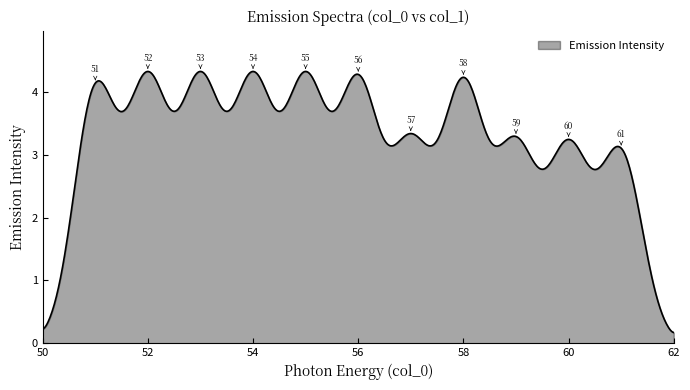

What is the greatest value displayed?

4.3